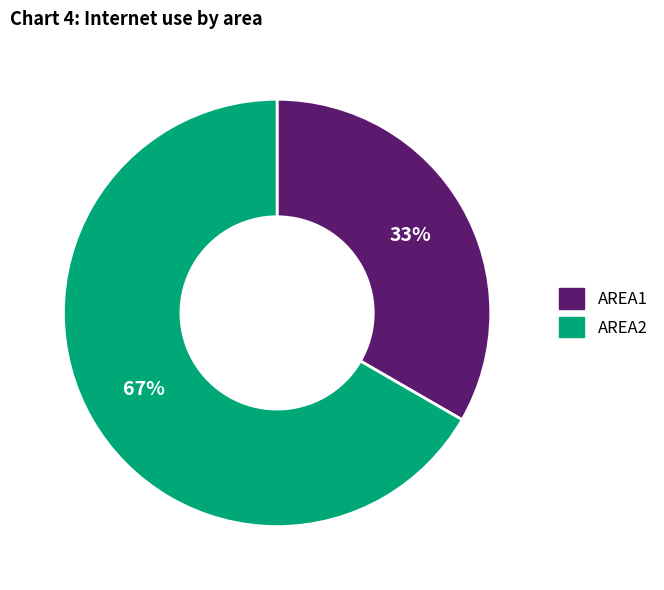

Rank the categories by value from highest to lowest.

AREA2, AREA1